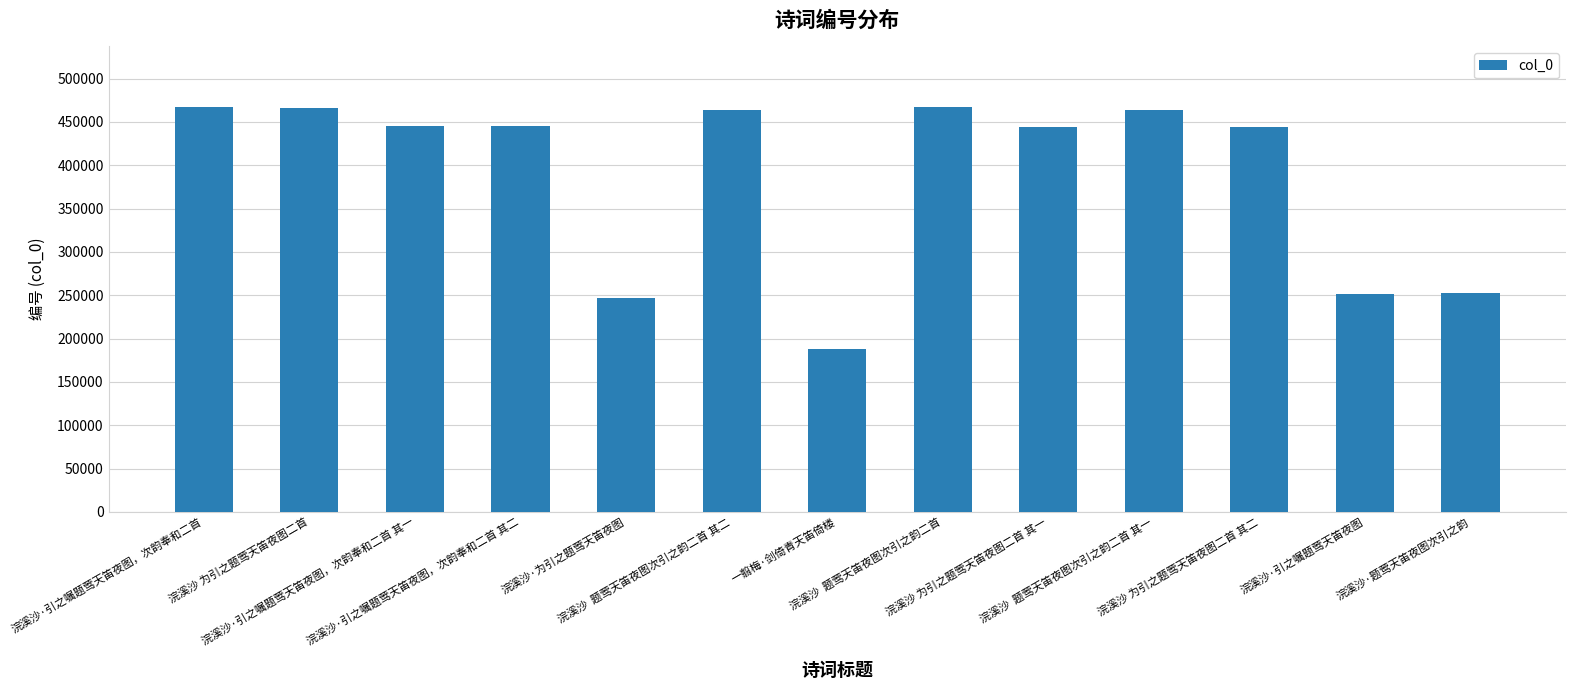

What position from the left is 浣溪沙 为引之题莺天笛夜图二首?

2